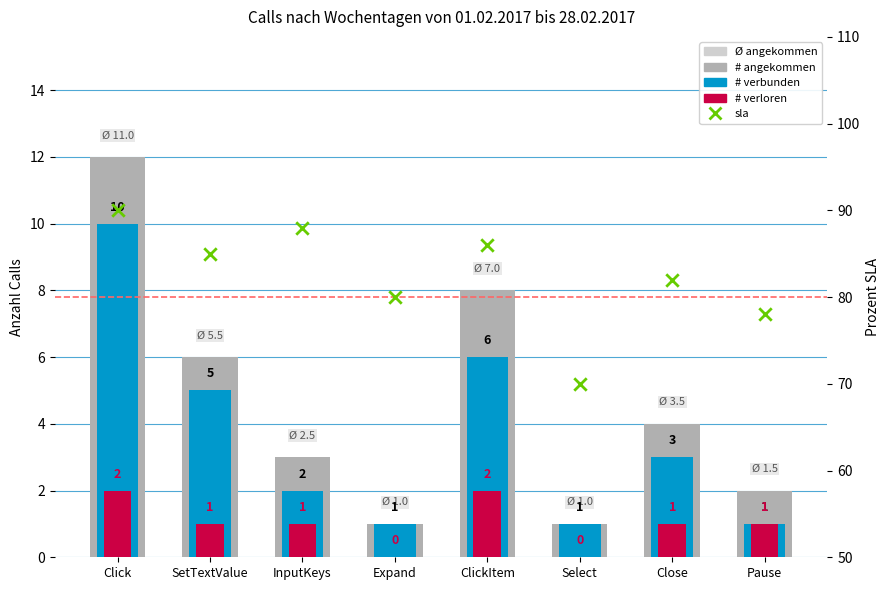

Which series contains the lowest Y value?

# verloren